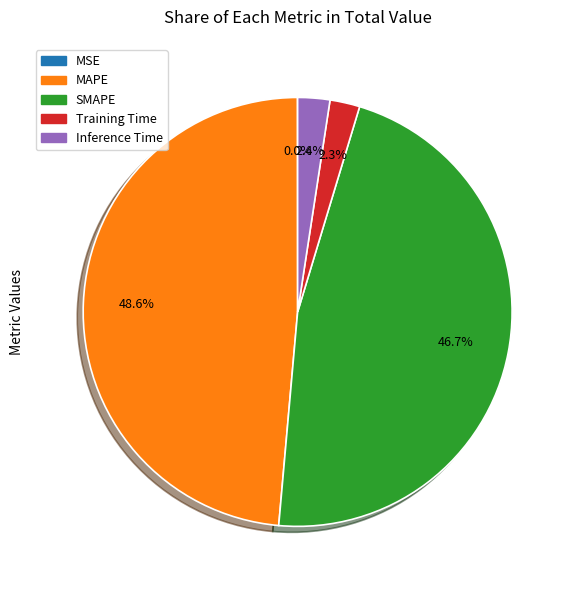

Do Training Time and Inference Time together represent more than half of the pie?

No